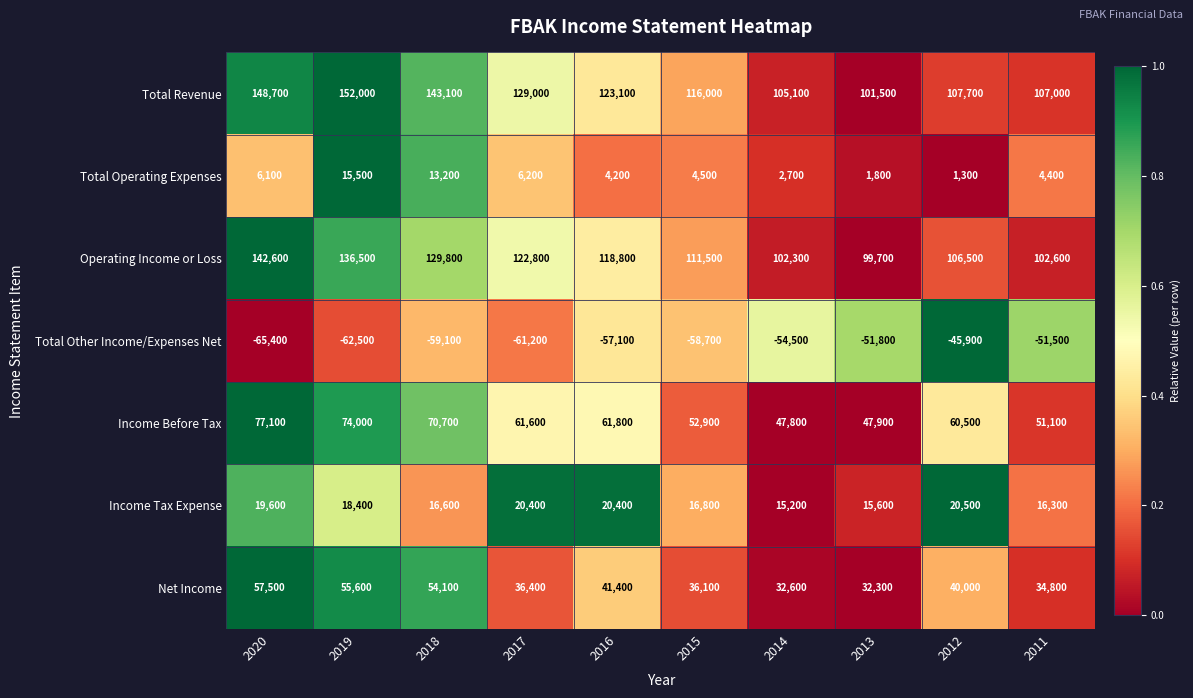

What is the average value of the Total Operating Expenses series?

5990